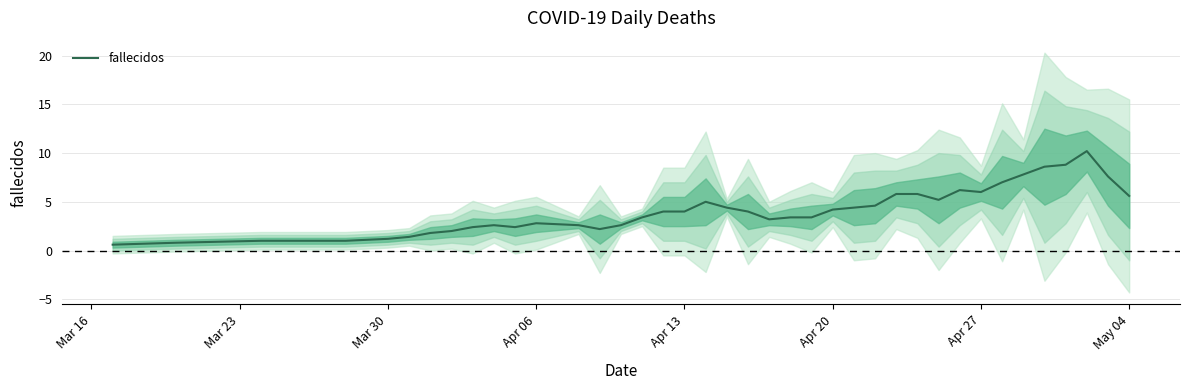

How many interior local peaks (higher than both neighbors) does the data have?

6